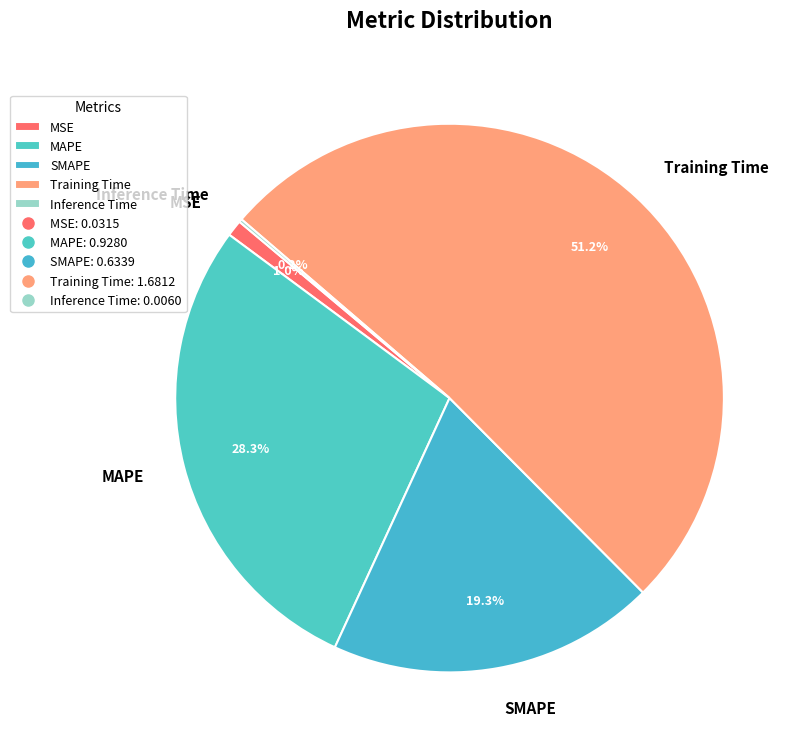

Which has a higher value, SMAPE or Training Time?

Training Time